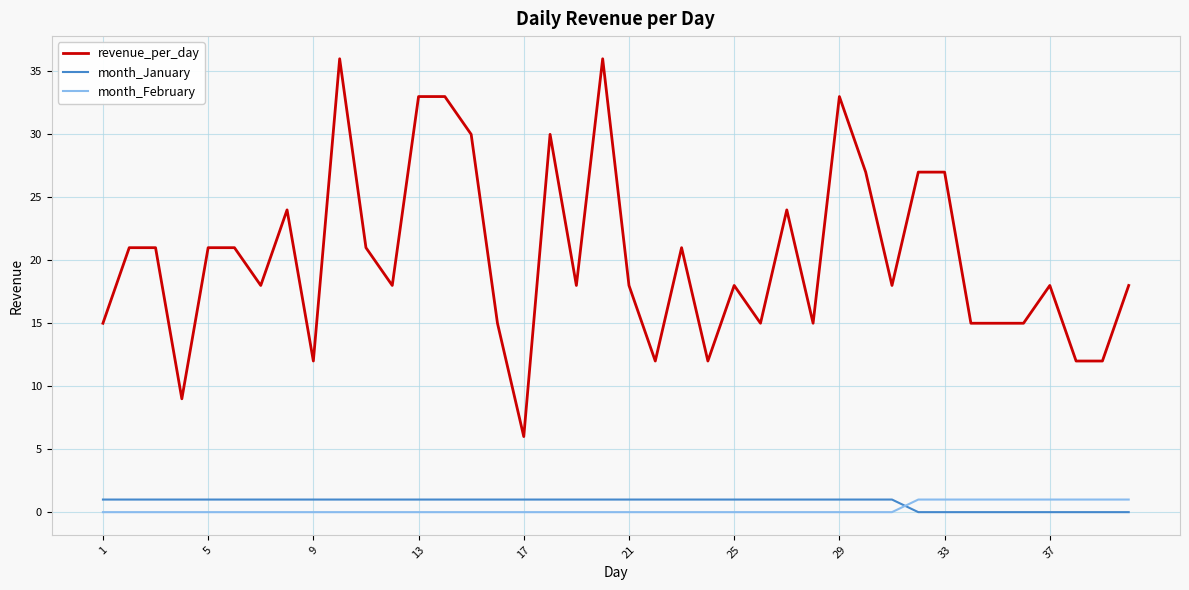

Which series has the largest total across all categories?

revenue_per_day